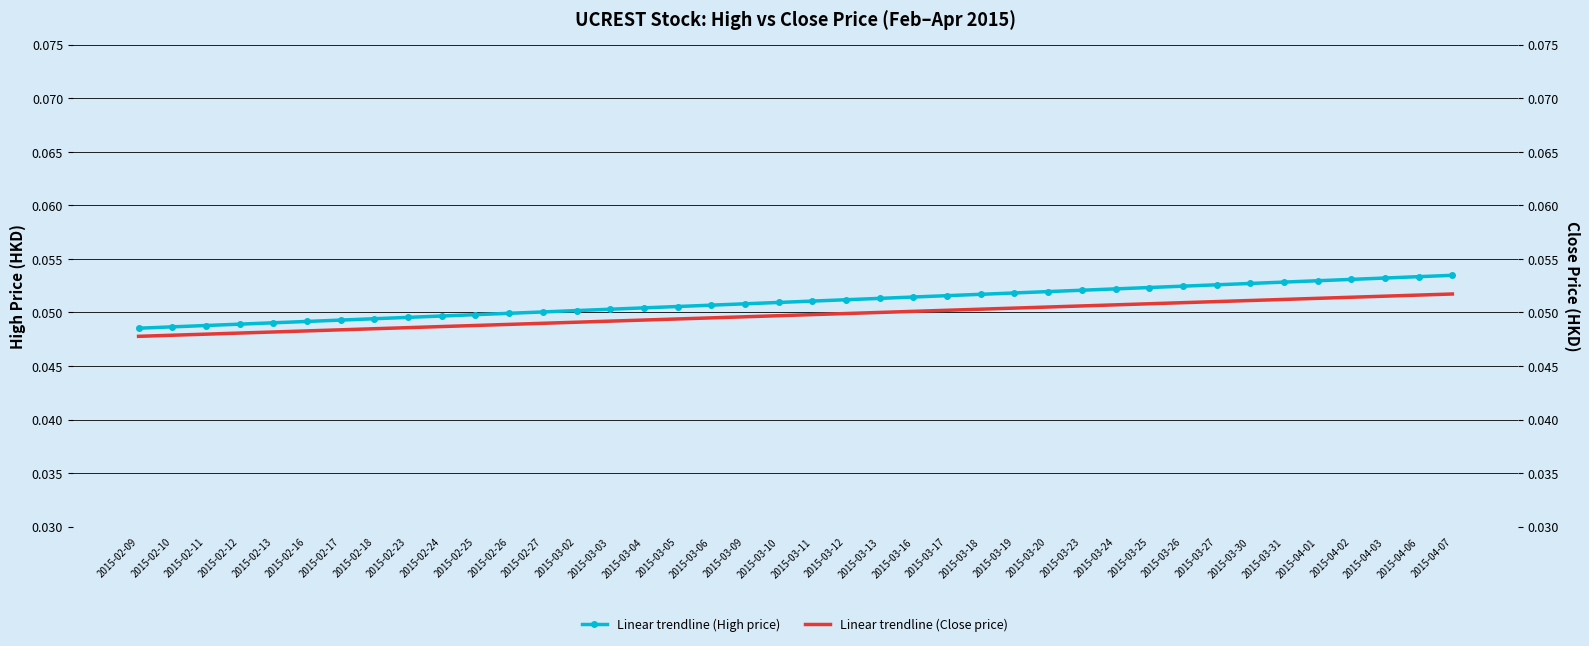

How many series are shown in this chart?

2